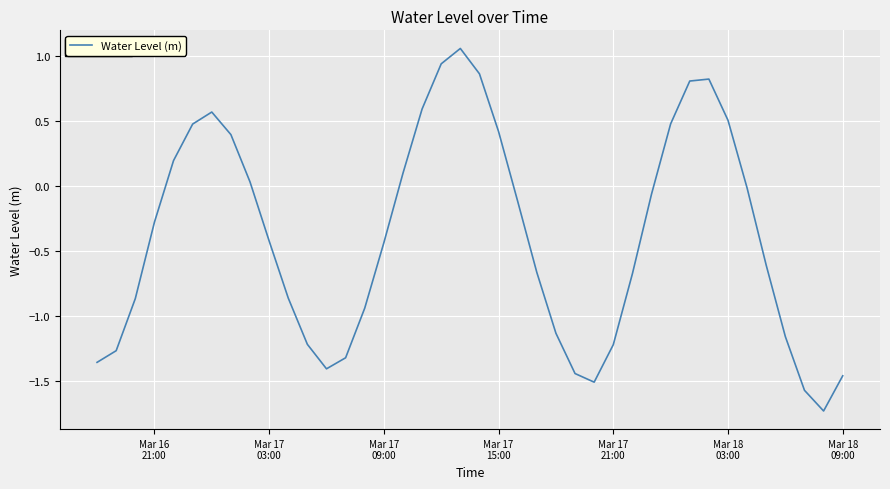

What is the difference between the maximum and minimum values?

2.8